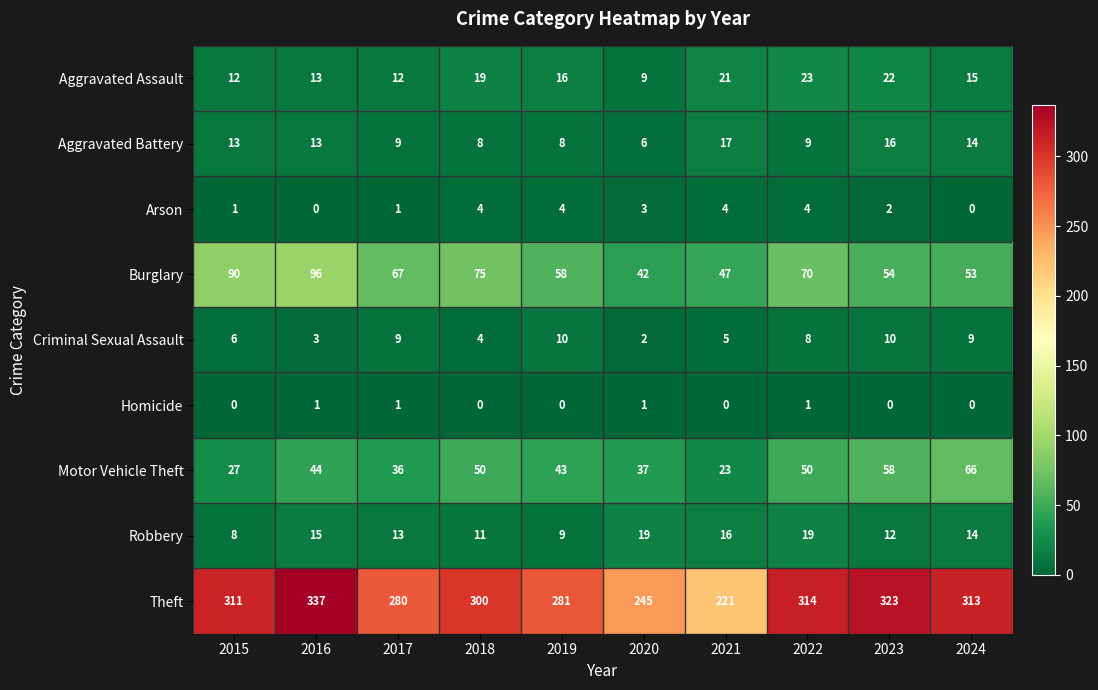

What is the difference between the highest and lowest values at 2023?

323